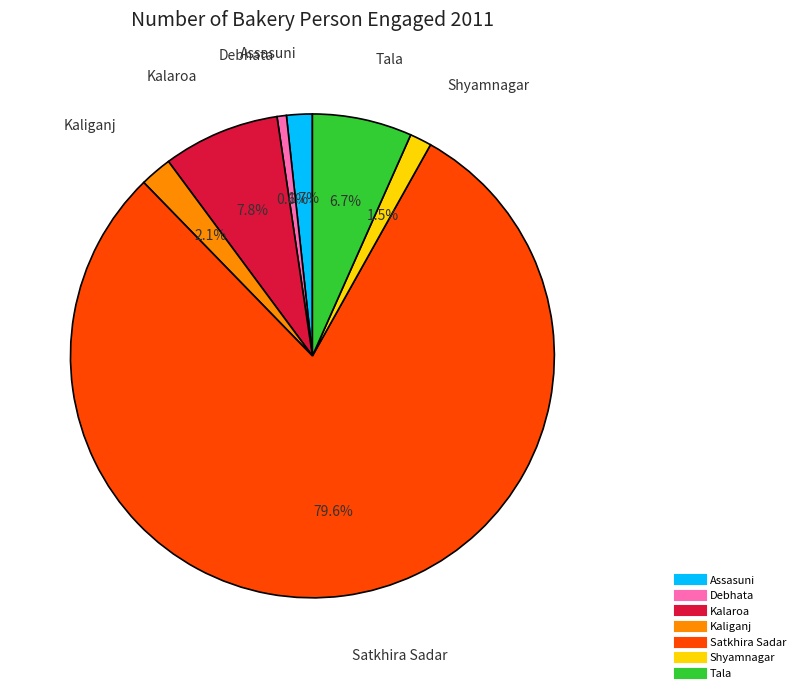

How many slices are in this pie chart?

7